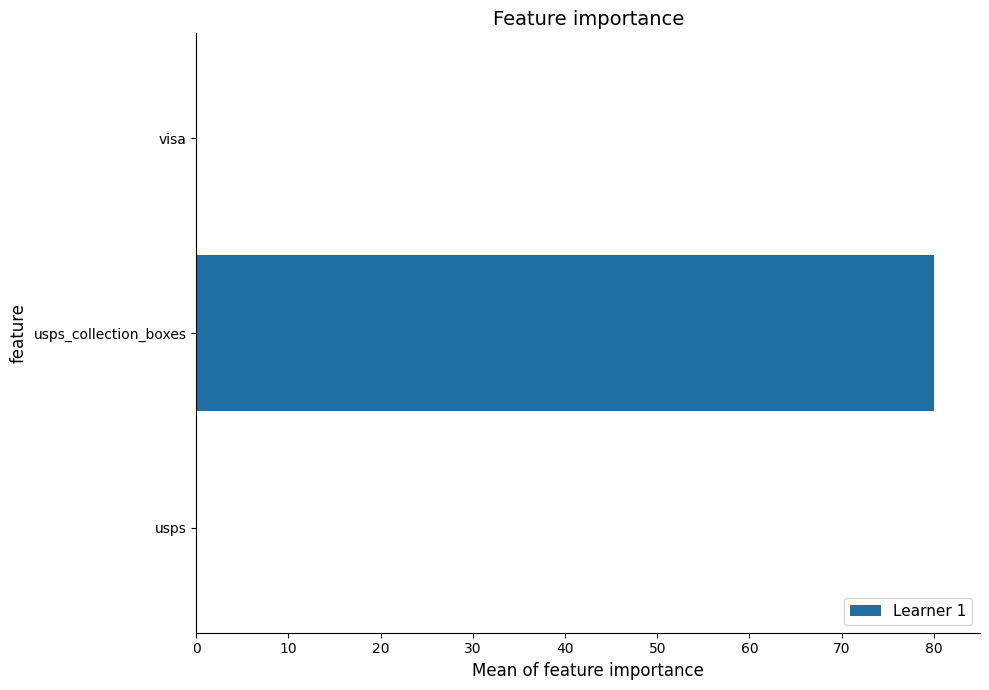

Which category has the highest value across all series?

usps_collection_boxes